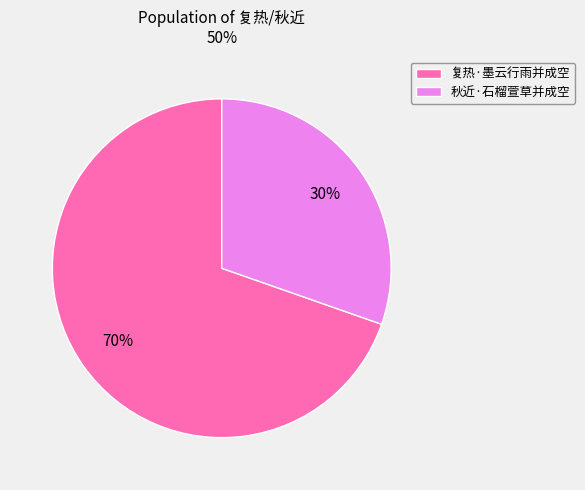

Is the sum of 复热·墨云行雨并成空 and 秋近·石榴萱草并成空 greater than half?

Yes